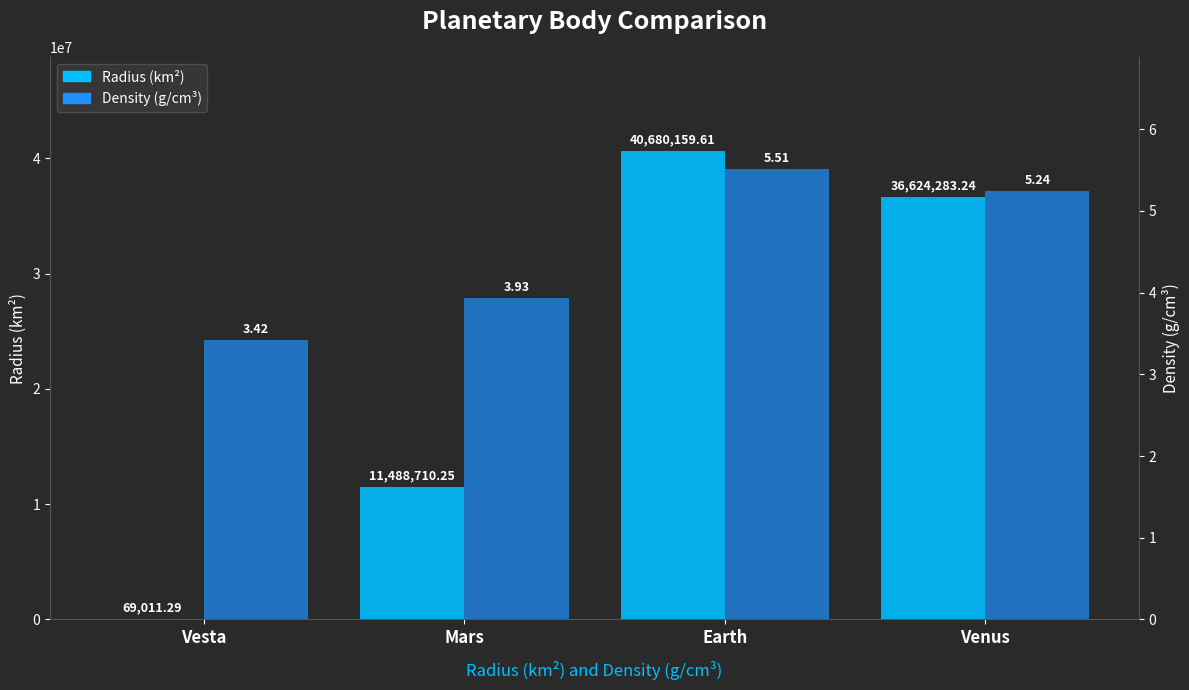

Is the value of Radius (km²) at Vesta greater than the value of Density (g/cm³) at Mars?

Yes